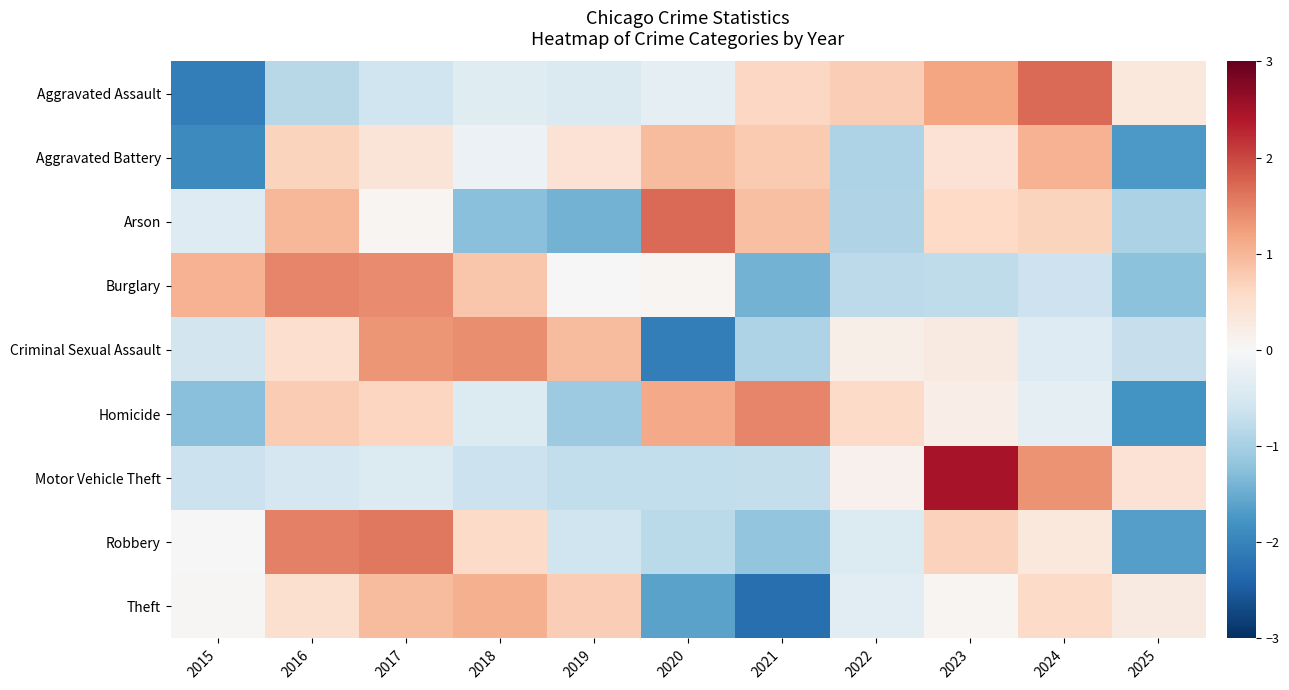

Reading right to left, extract all data points from this chart.

Aggravated Assault: 2025=0.3	2024=1.7	2023=1.2	2022=0.7	2021=0.6	2020=-0.3	2019=-0.4	2018=-0.4	2017=-0.6	2016=-0.8	2015=-2.1
Aggravated Battery: 2025=-1.7	2024=1.0	2023=0.4	2022=-0.9	2021=0.8	2020=0.9	2019=0.4	2018=-0.2	2017=0.4	2016=0.7	2015=-1.9
Arson: 2025=-1.0	2024=0.7	2023=0.6	2022=-0.9	2021=0.9	2020=1.7	2019=-1.4	2018=-1.2	2017=0.0	2016=1.0	2015=-0.4
Burglary: 2025=-1.2	2024=-0.6	2023=-0.8	2022=-0.8	2021=-1.4	2020=0.1	2019=0.0	2018=0.8	2017=1.4	2016=1.5	2015=1.0
Criminal Sexual Assault: 2025=-0.7	2024=-0.4	2023=0.3	2022=0.2	2021=-0.9	2020=-2.1	2019=0.9	2018=1.4	2017=1.3	2016=0.5	2015=-0.5
Homicide: 2025=-1.8	2024=-0.3	2023=0.2	2022=0.6	2021=1.5	2020=1.1	2019=-1.1	2018=-0.4	2017=0.6	2016=0.8	2015=-1.2
Motor Vehicle Theft: 2025=0.4	2024=1.3	2023=2.5	2022=0.1	2021=-0.7	2020=-0.7	2019=-0.7	2018=-0.6	2017=-0.4	2016=-0.5	2015=-0.6
Robbery: 2025=-1.7	2024=0.3	2023=0.7	2022=-0.4	2021=-1.2	2020=-0.8	2019=-0.6	2018=0.6	2017=1.6	2016=1.5	2015=-0.0
Theft: 2025=0.3	2024=0.6	2023=0.1	2022=-0.3	2021=-2.3	2020=-1.6	2019=0.7	2018=1.1	2017=1.0	2016=0.5	2015=0.0